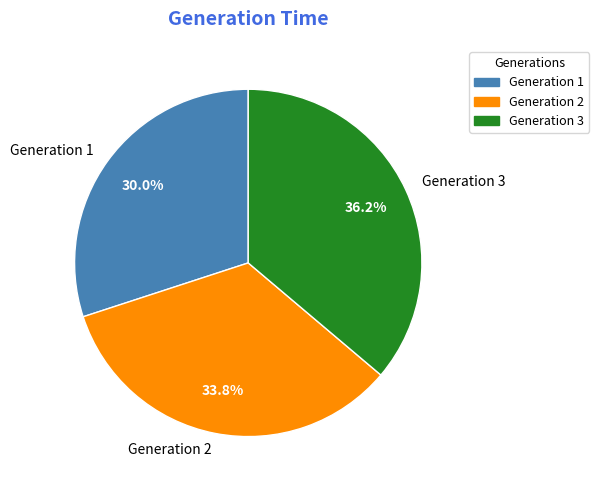

What is the largest slice in the pie chart?

Generation 3